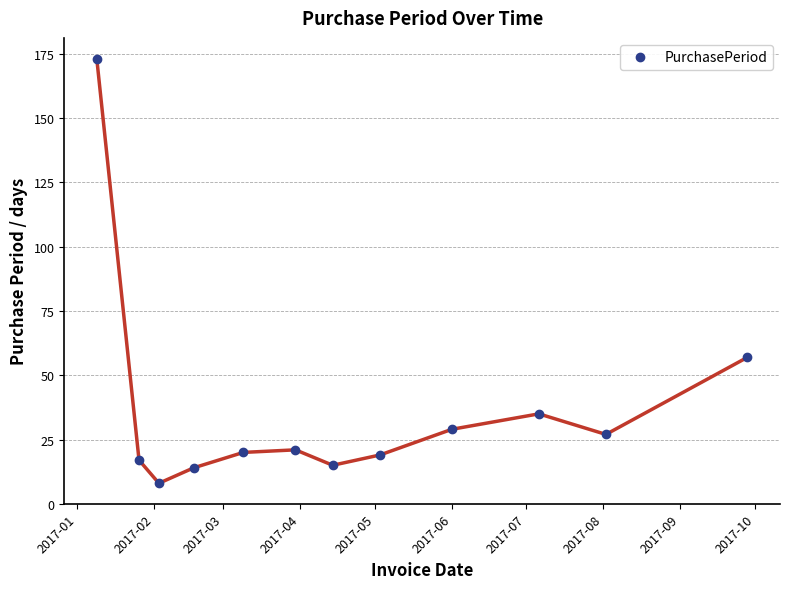

Reading left to right, transcribe all the data shown in this chart.

173	17	8	14	20	21	15	19	29	35	27	57